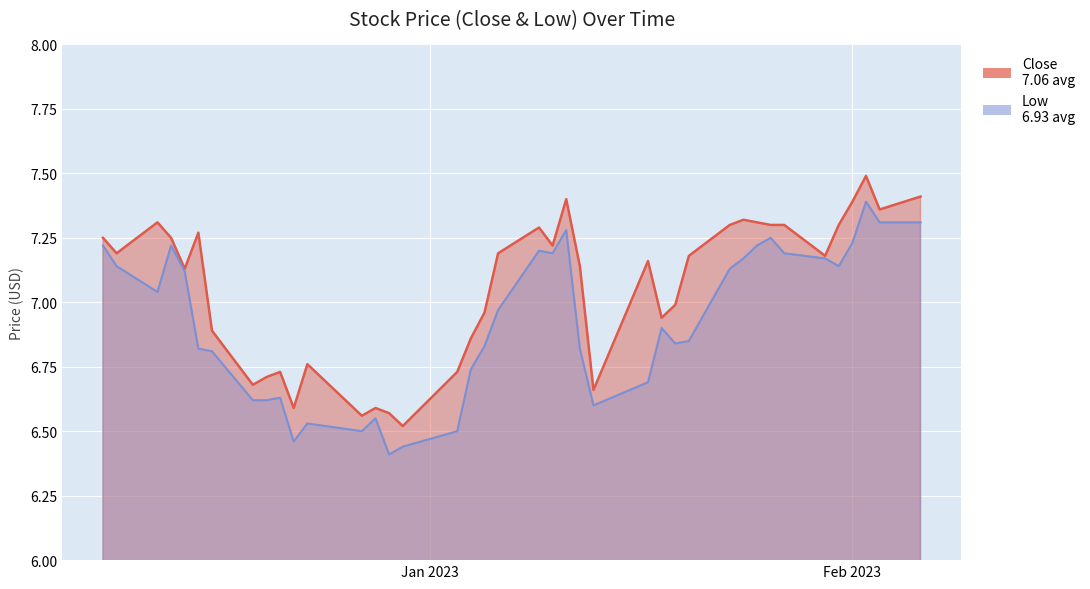

True or false: Low and Close cross at least once.

False